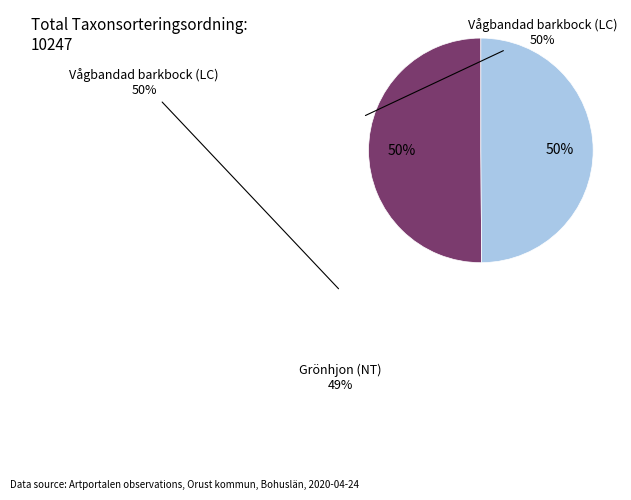

To the nearest percent, what is the average slice percentage?

50%